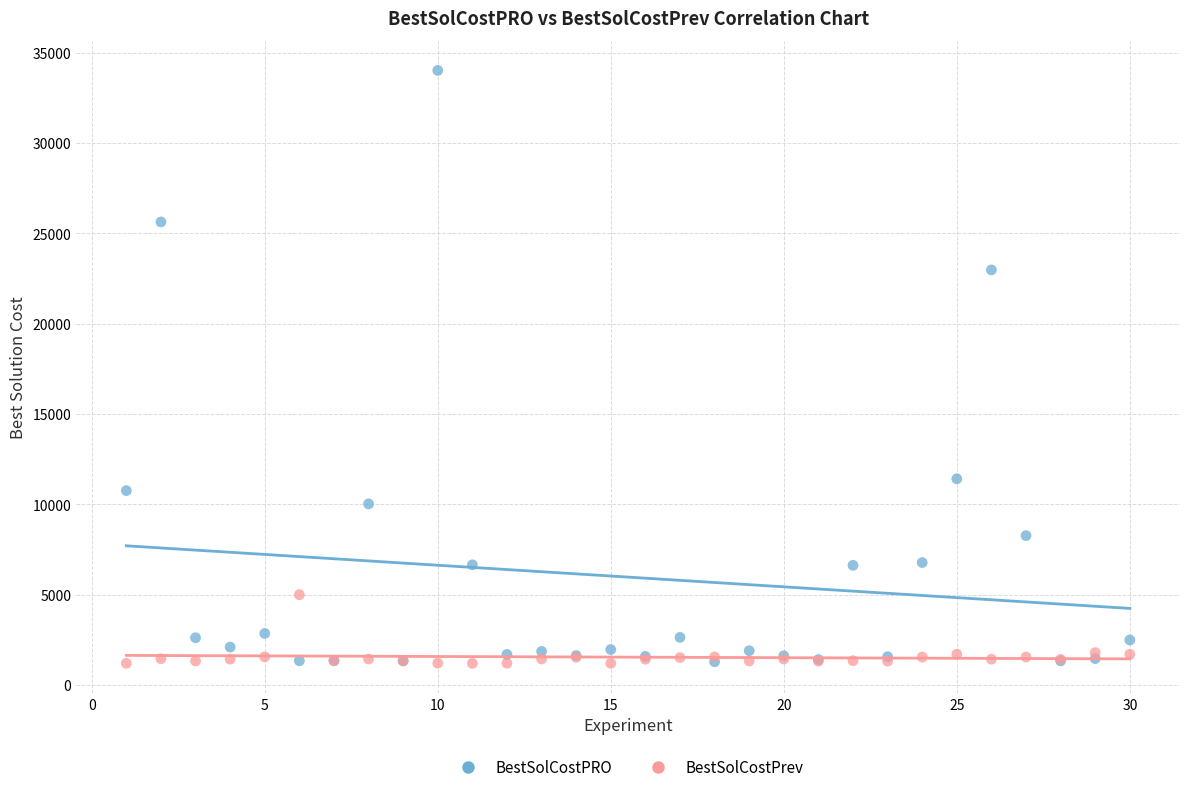

In the BestSolCostPRO series, what Y value is closest to 17653?

22975.3